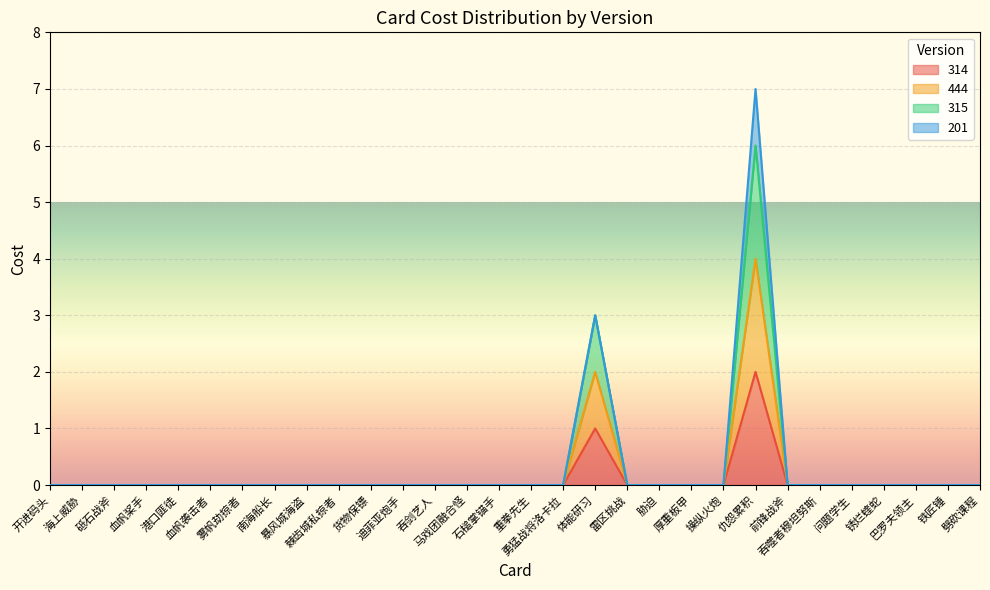

Which series changed the most between 雾帆劫掠者 and 勇猛战将洛卡拉?

314